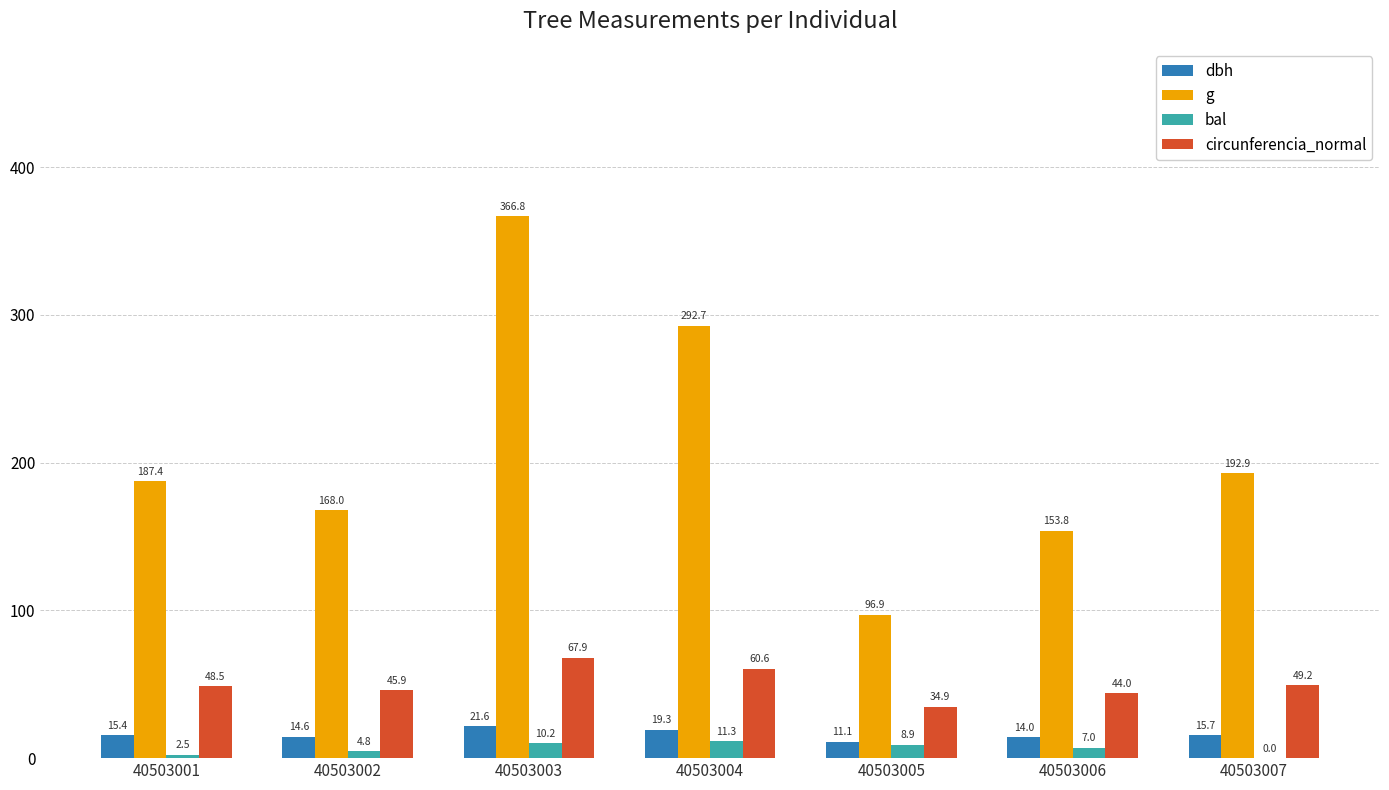

The dbh series shows 34.3 at 40503004. True or false?

False